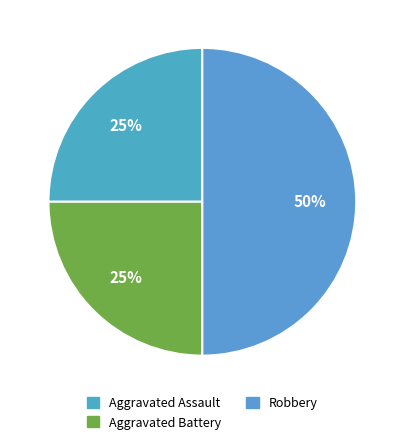

To the nearest percent, what portion does Aggravated Battery represent?

25%